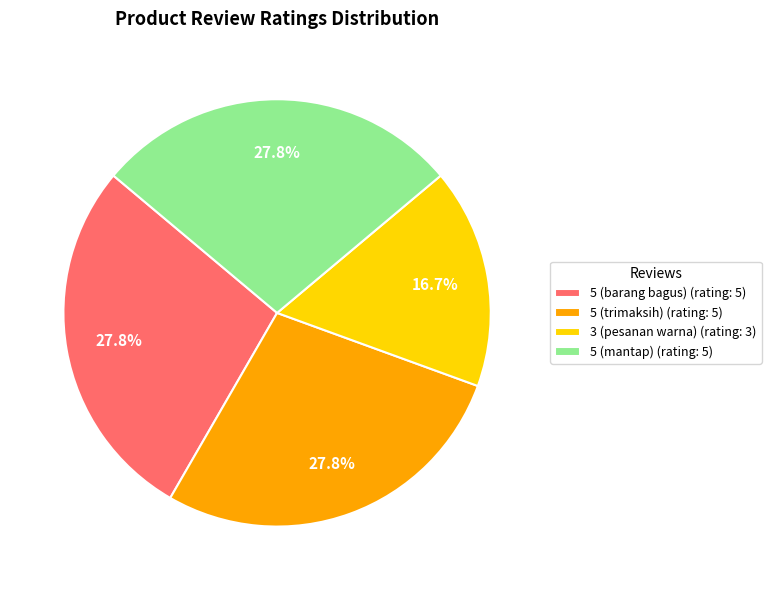

Between 3 (pesanan warna) and 5 (trimaksih), which is larger?

5 (trimaksih)